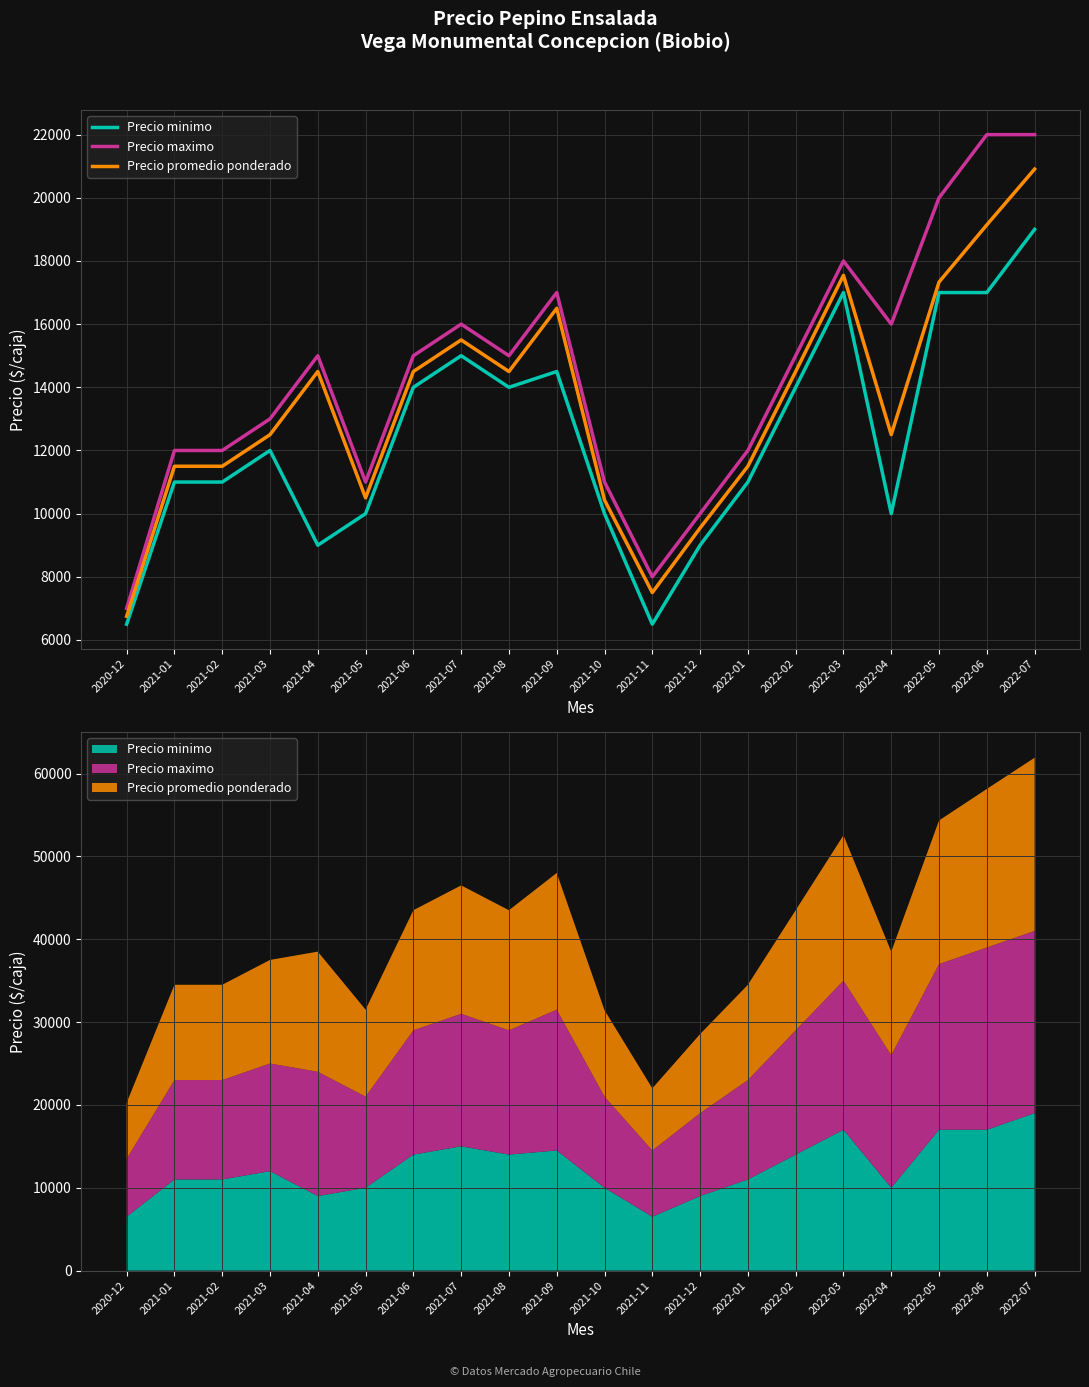

Does the chart have visible grid lines?

Yes